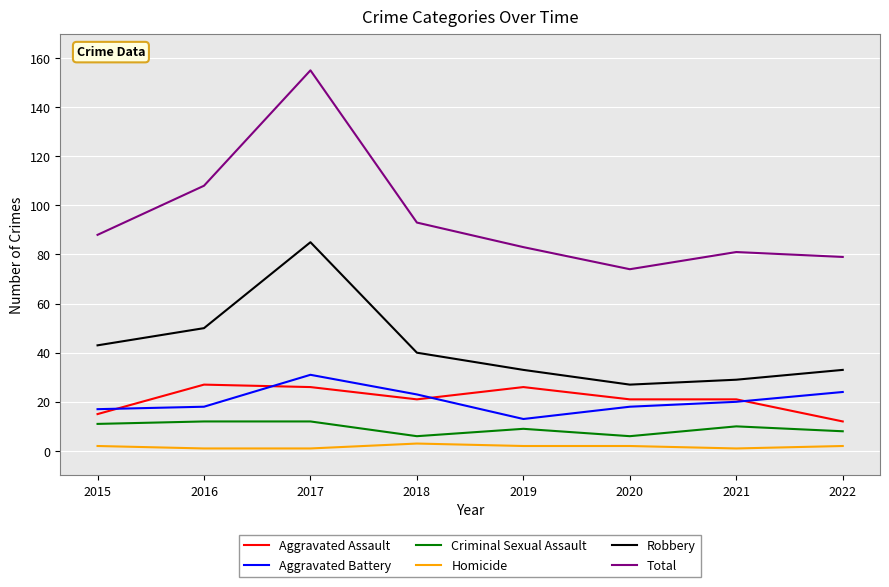

True or false: Aggravated Battery and Criminal Sexual Assault cross at least once.

False